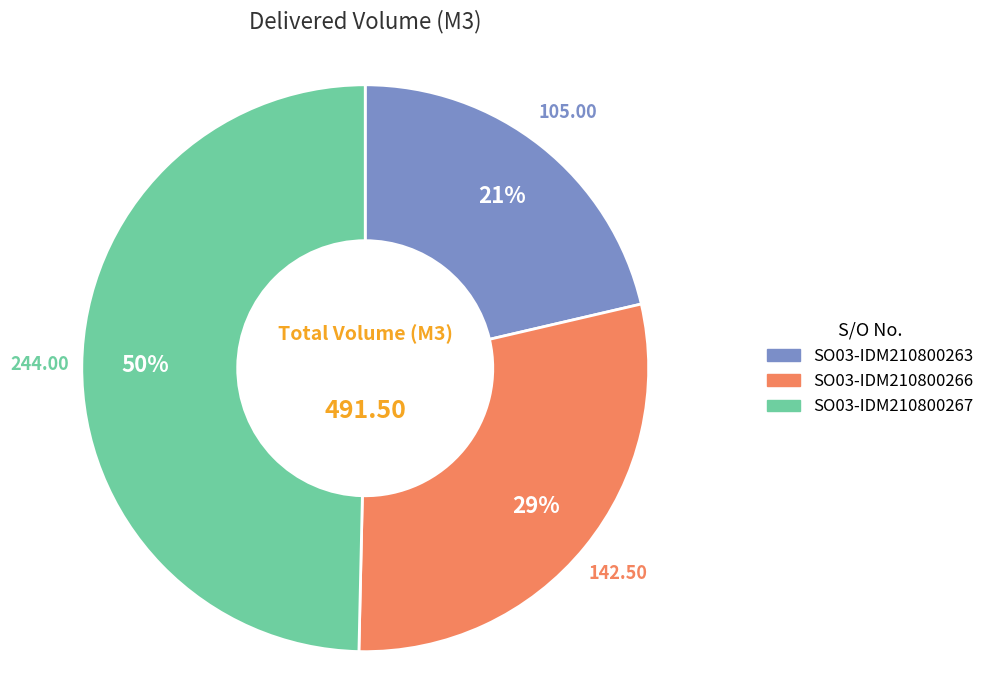

Does SO03-IDM210800263 account for over 50% of the chart?

No